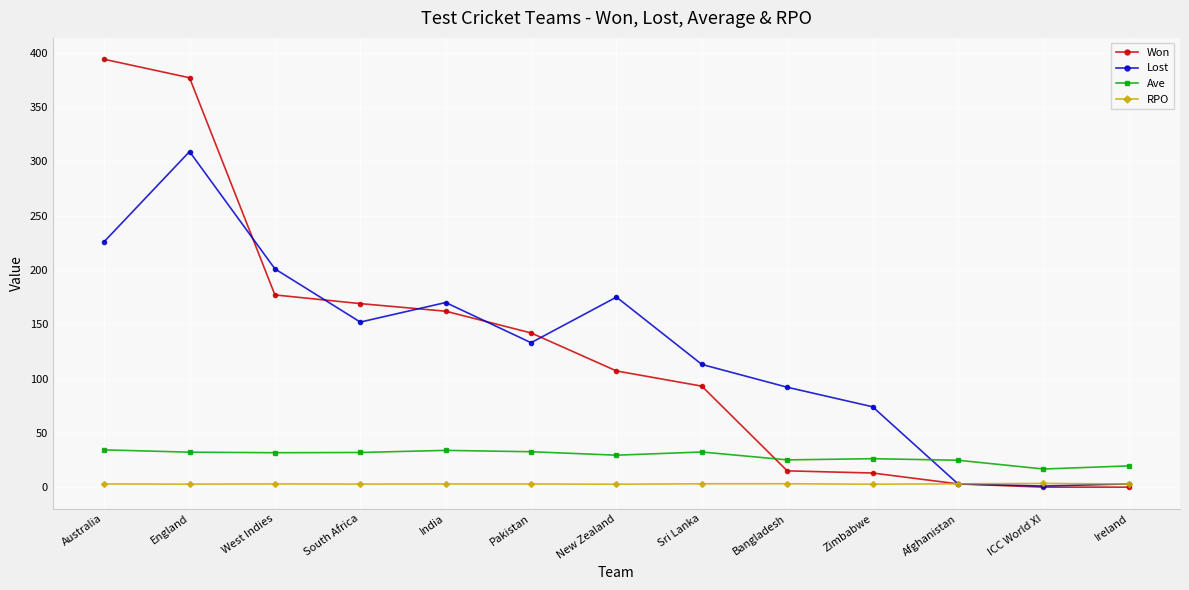

At which category is the sum across all series the highest?

England